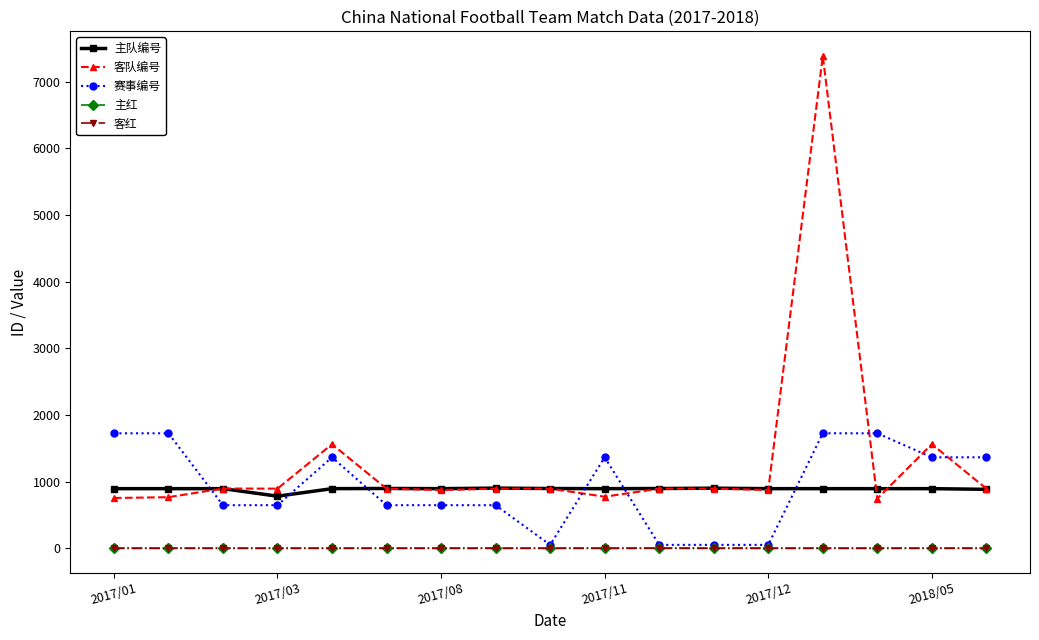

What is the value of the 客队编号 point at the 12th from the left?

896